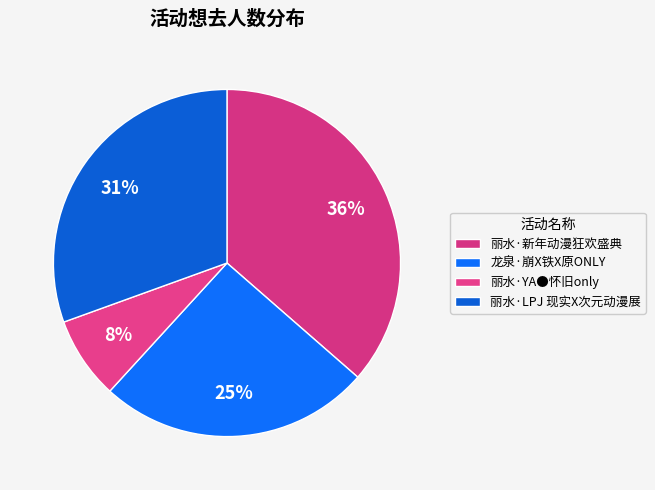

Do 龙泉·崩X铁X原ONLY and 丽水·新年动漫狂欢盛典 together represent more than half of the pie?

Yes